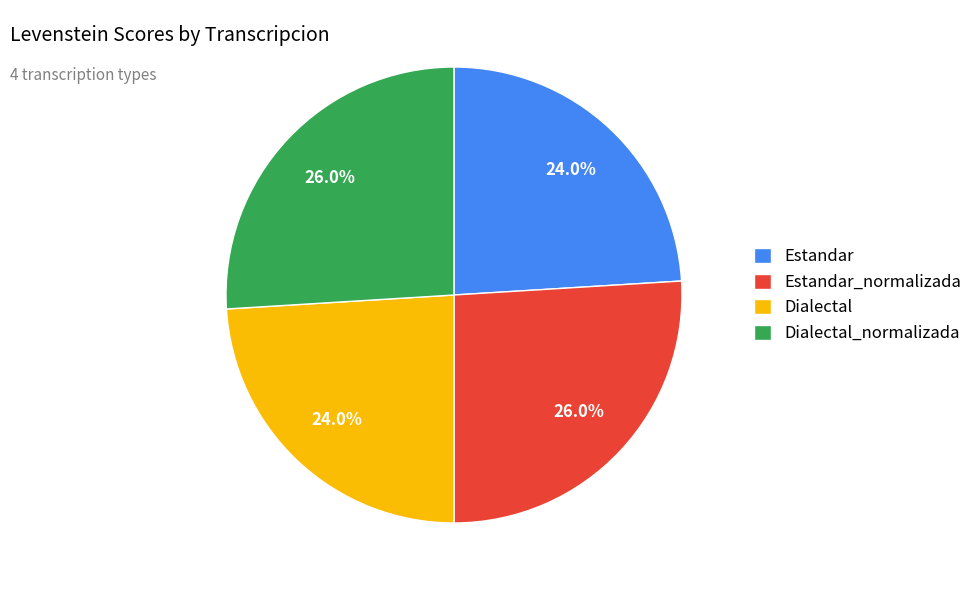

How many slices are in this pie chart?

4